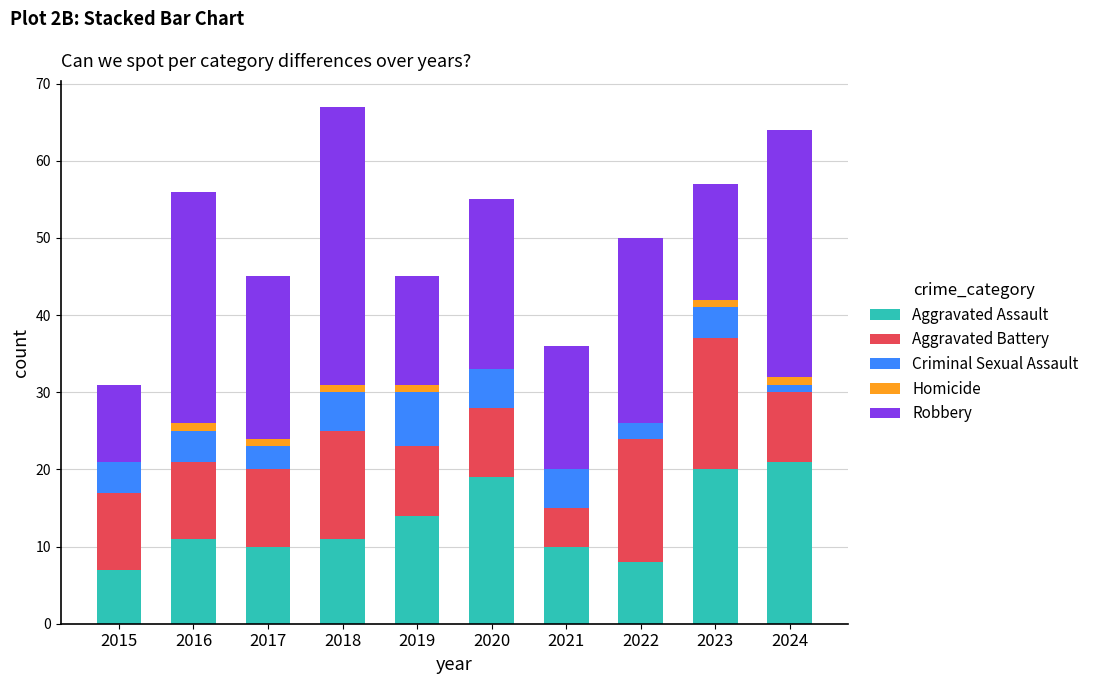

What is the total value across all series at 2020?

55